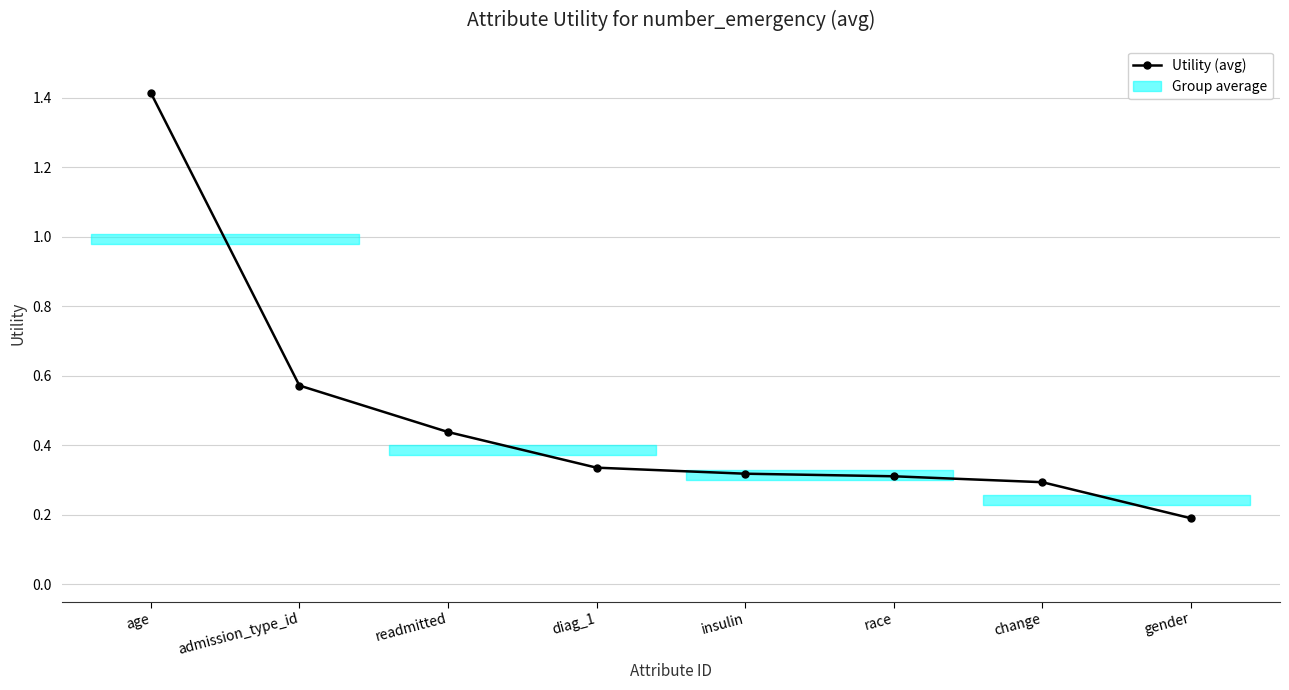

True or false: the data shows 2.0 at age.

False